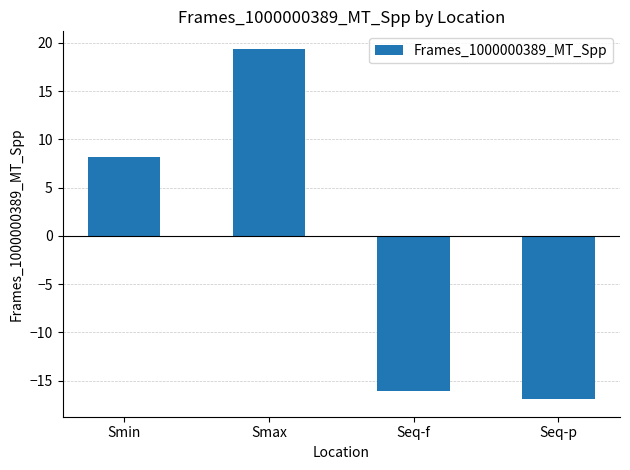

Where does the data first go above 8?

Smin